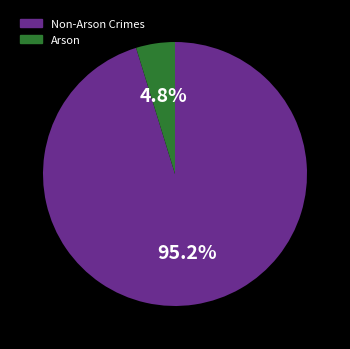

How many segments does this pie chart have?

2